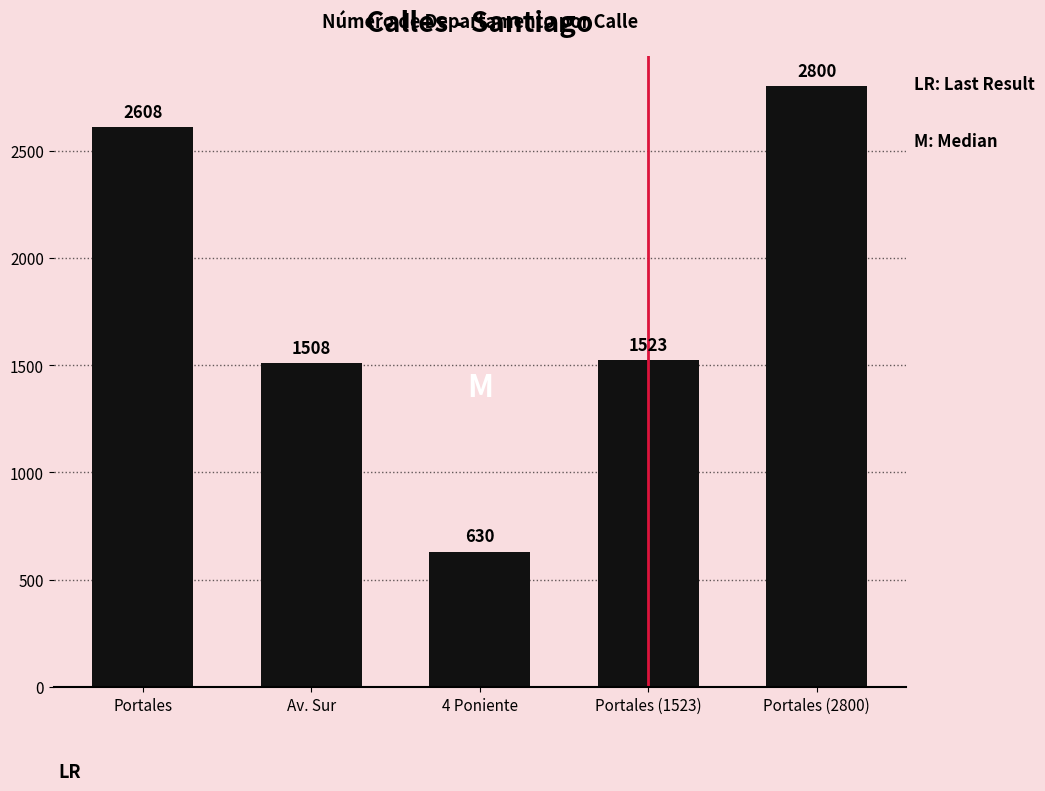

What is the value of the 3rd bar from the left?

630